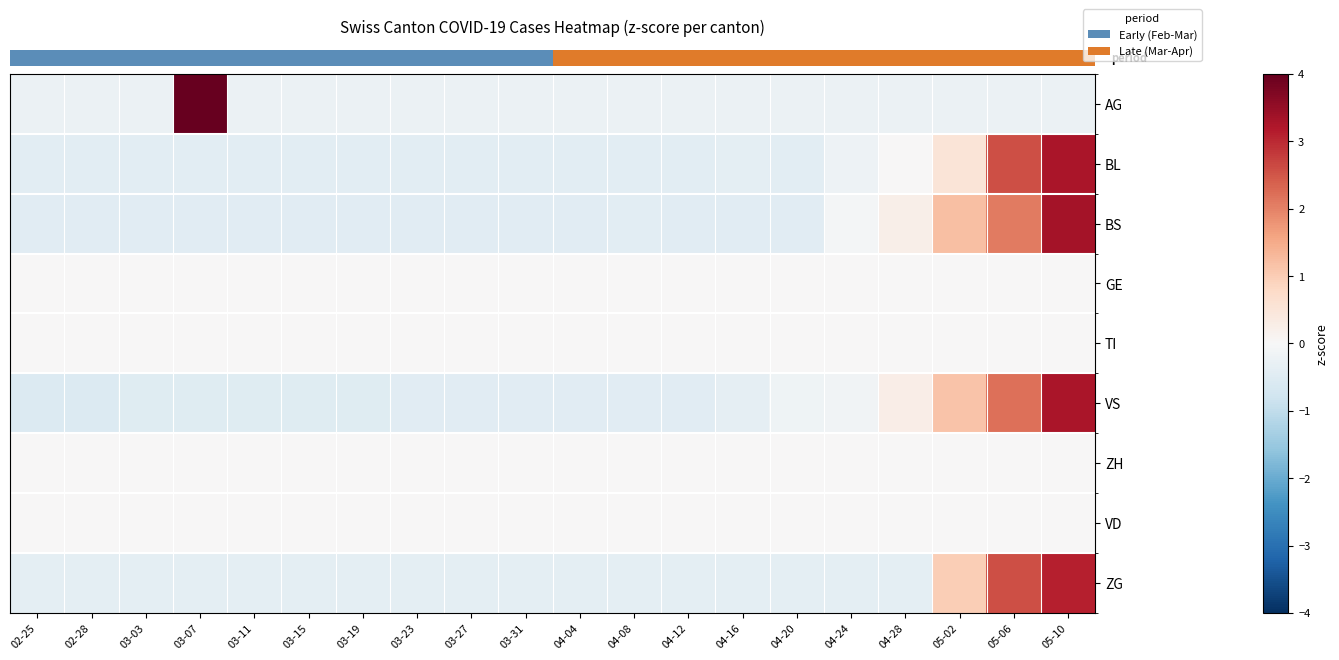

At 02-25, list the series in order from largest to smallest.

GE, TI, ZH, VD, AG, ZG, BL, BS, VS